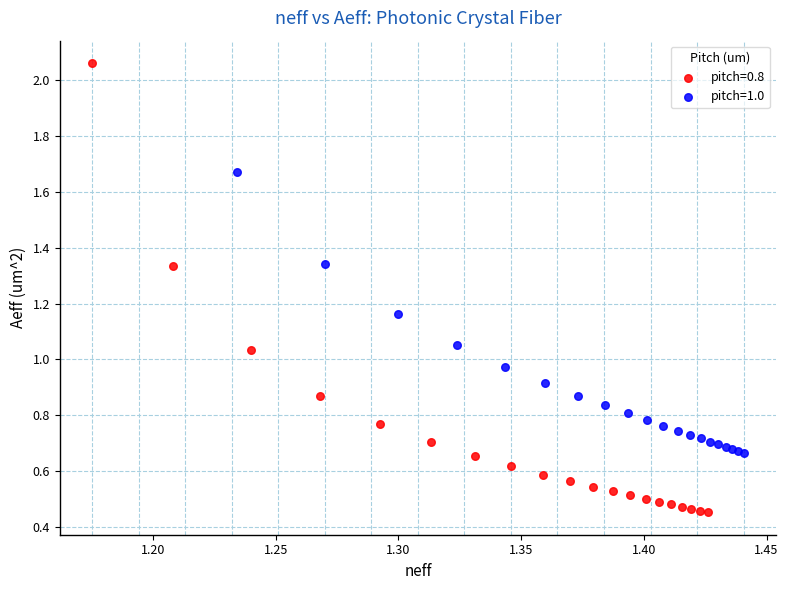

What are all the series names shown in the legend?

pitch=0.8, pitch=1.0